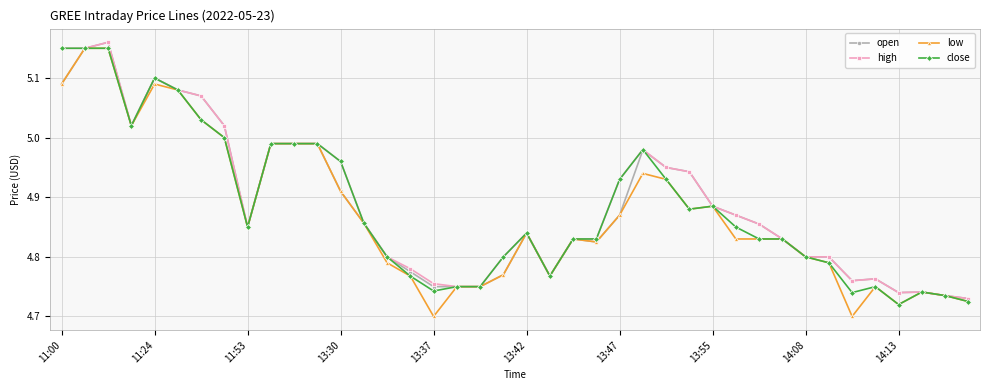

Does the chart display data point markers on the line(s)?

Yes